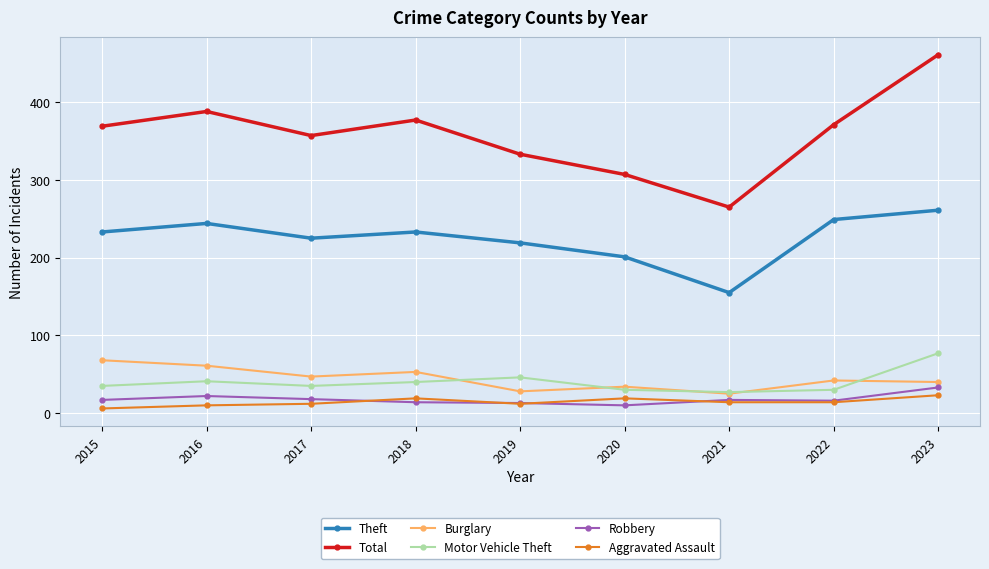

What are all the series names shown in the legend?

Theft, Total, Burglary, Motor Vehicle Theft, Robbery, Aggravated Assault